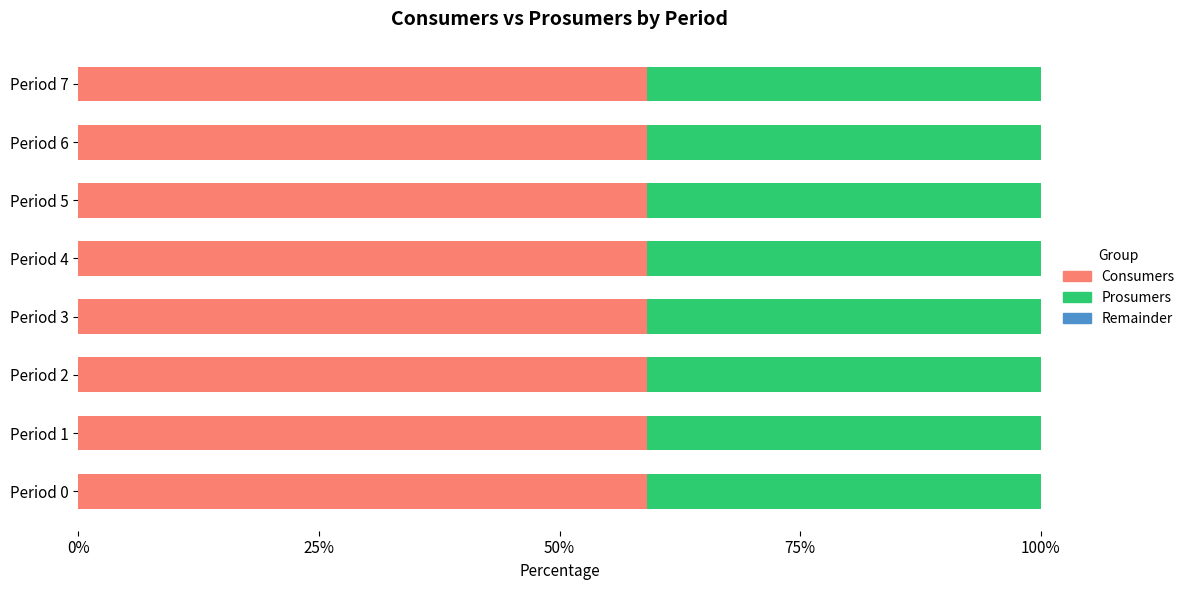

What is the minimum value for Consumers?

59.1